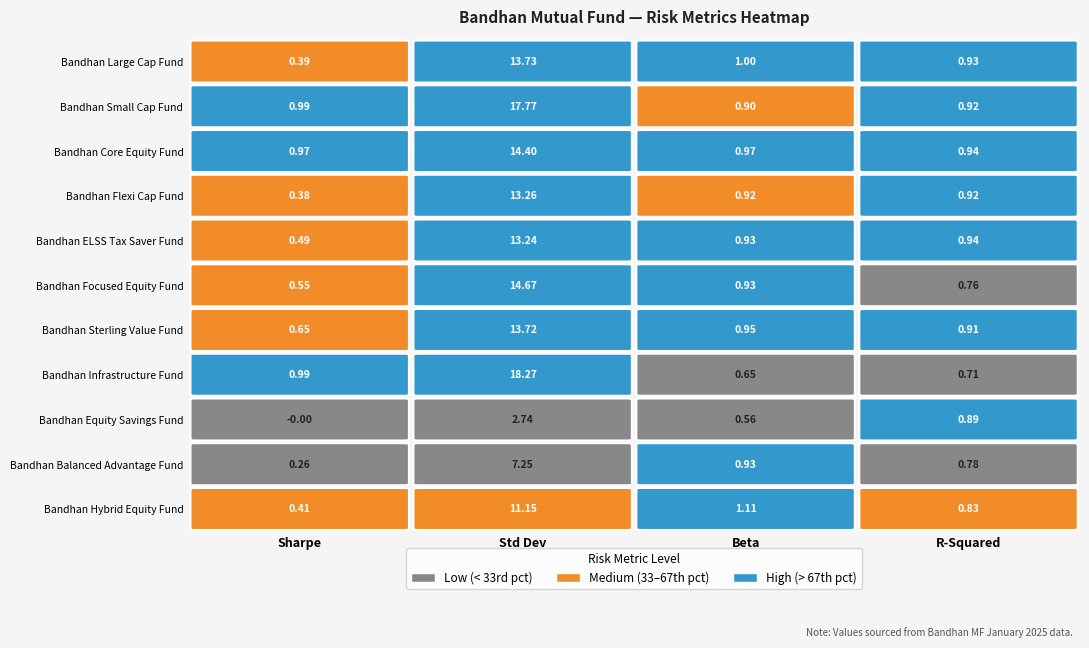

At which category does the chart reach its peak across all series?

Std Dev